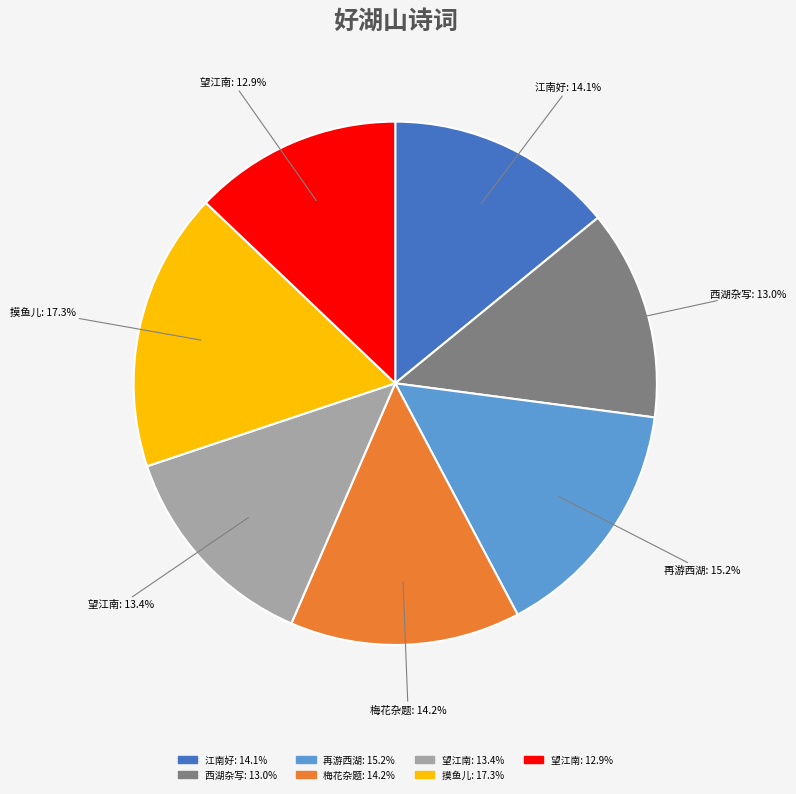

Does any single category account for the majority?

No